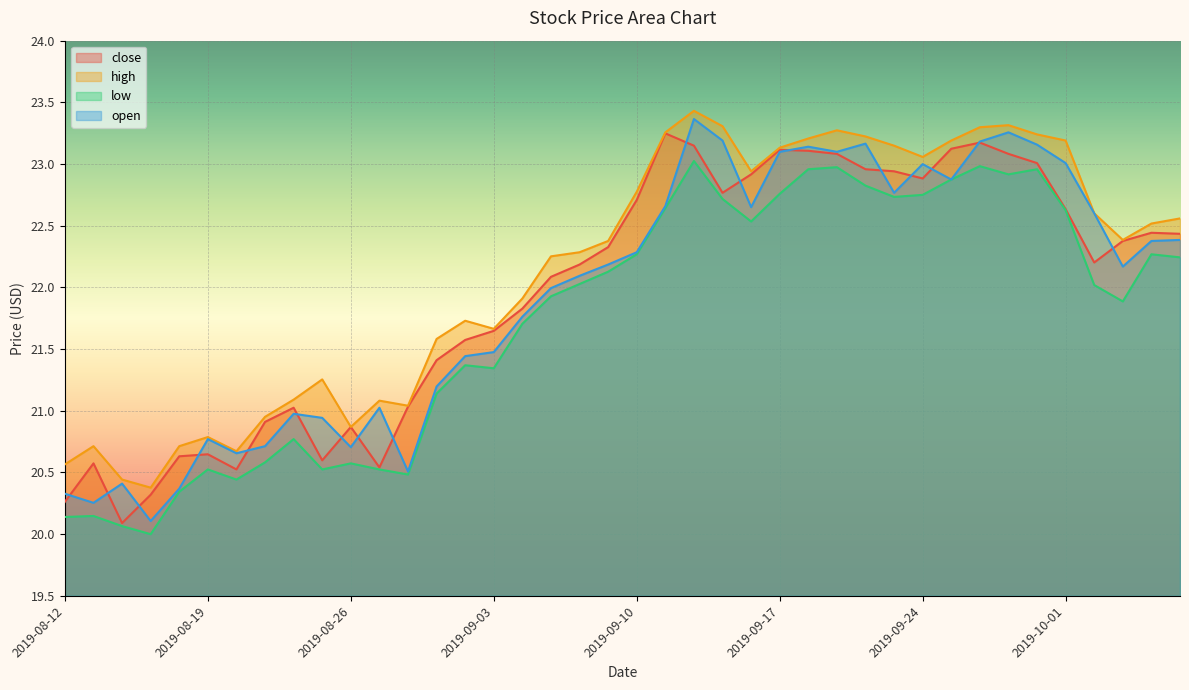

How many values in the close series exceed 22?

23